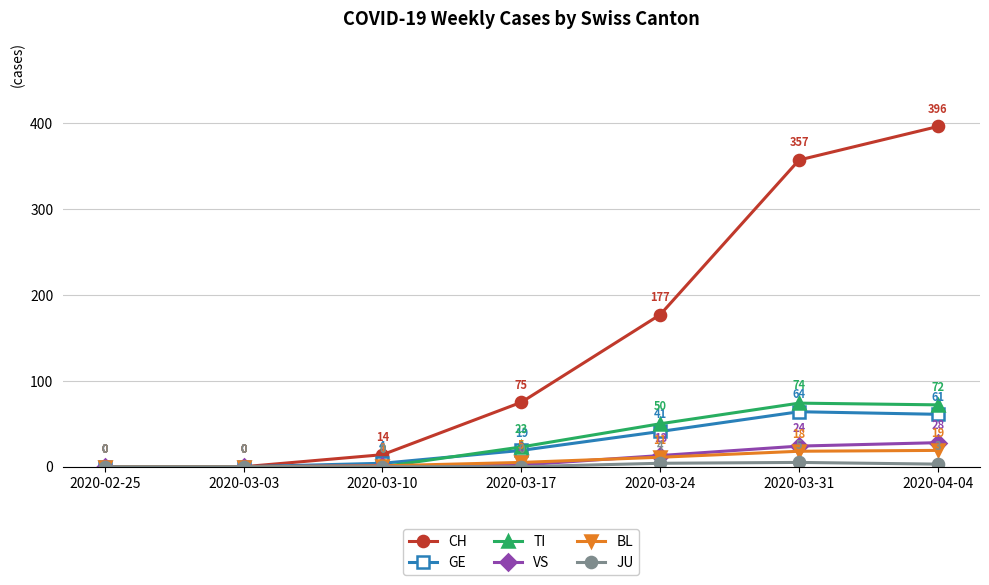

Which series has the largest range (max minus min)?

CH